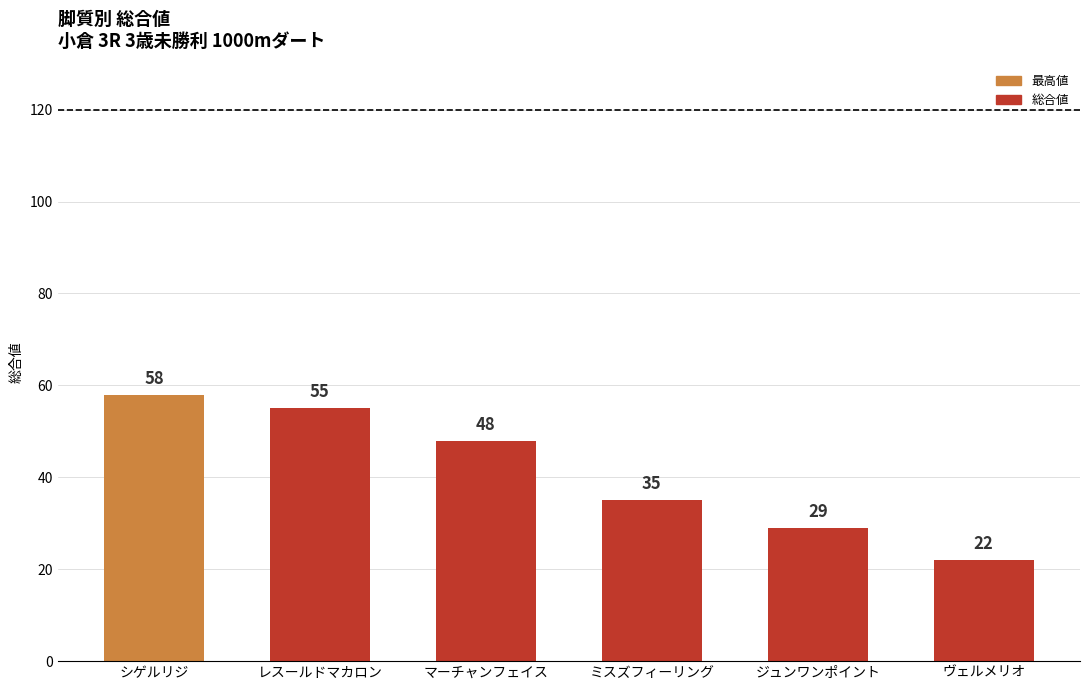

Reading right to left, list all the values displayed in this chart.

22	29	35	48	55	58